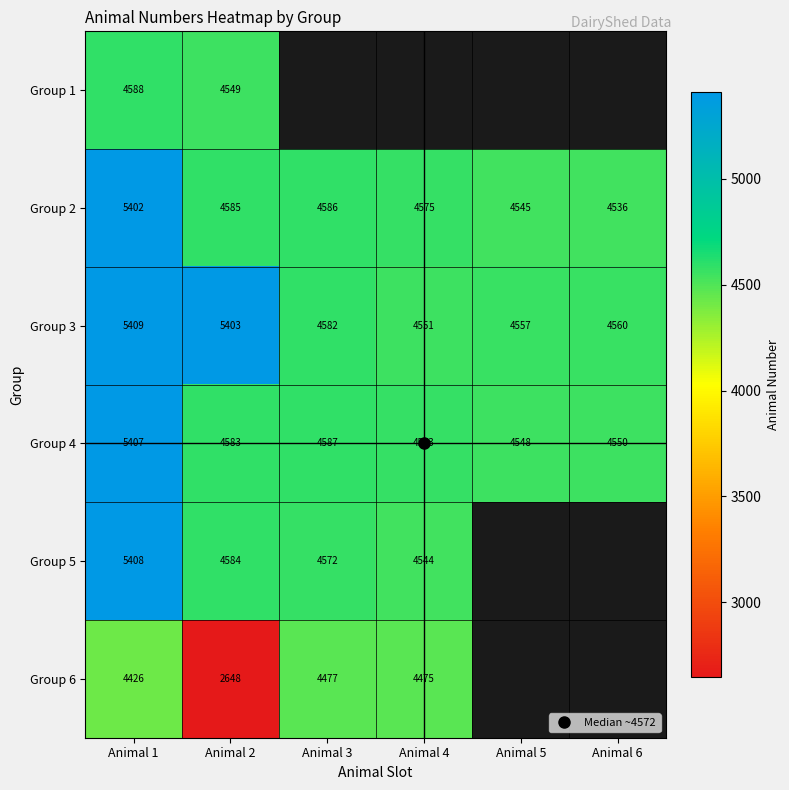

What is the sum of the Group 3 values at Animal 2 and Animal 3?

9985.0